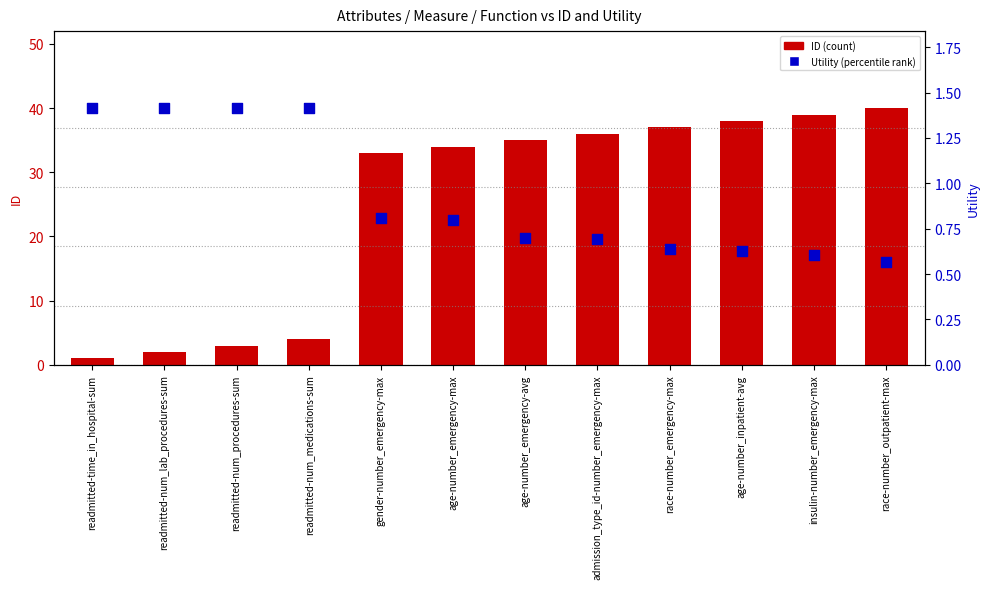

What are all the series names shown in the legend?

ID (count), Utility (percentile rank)